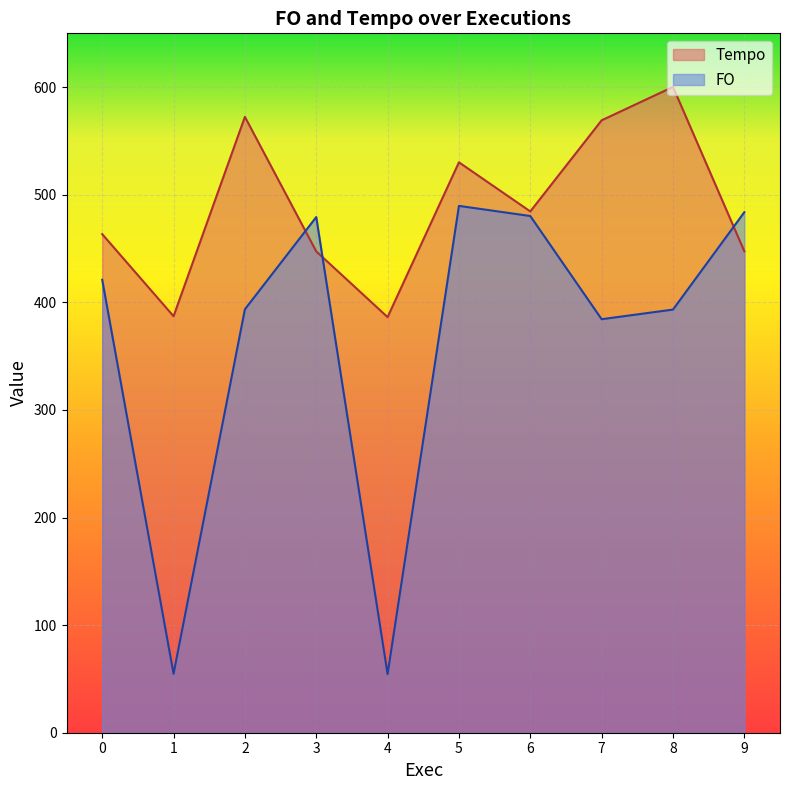

True or false: FO and Tempo cross at least once.

True